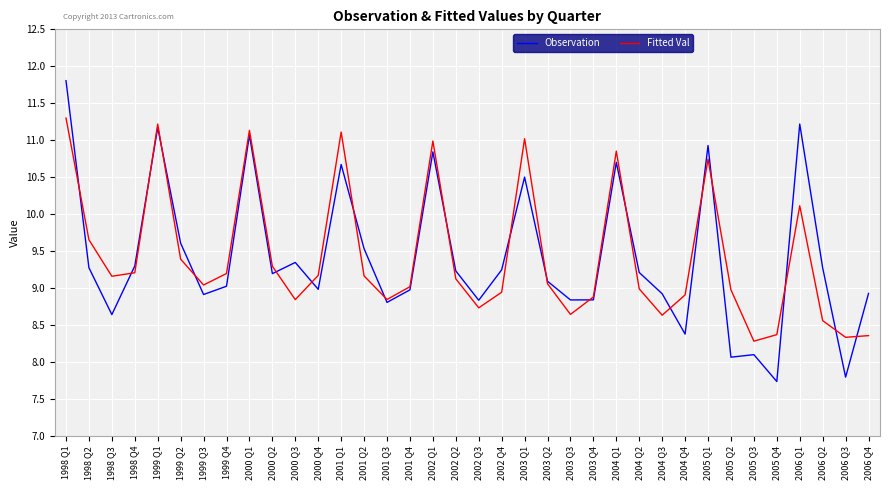

Which series has the largest range (max minus min)?

Observation